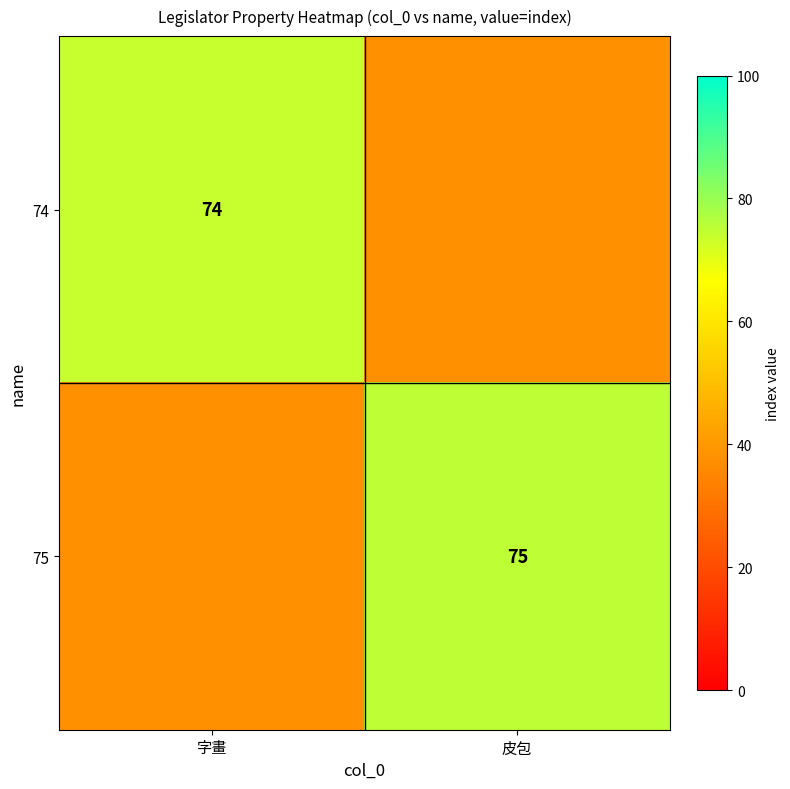

Is it true that 75 equals 15.1 at 皮包?

False